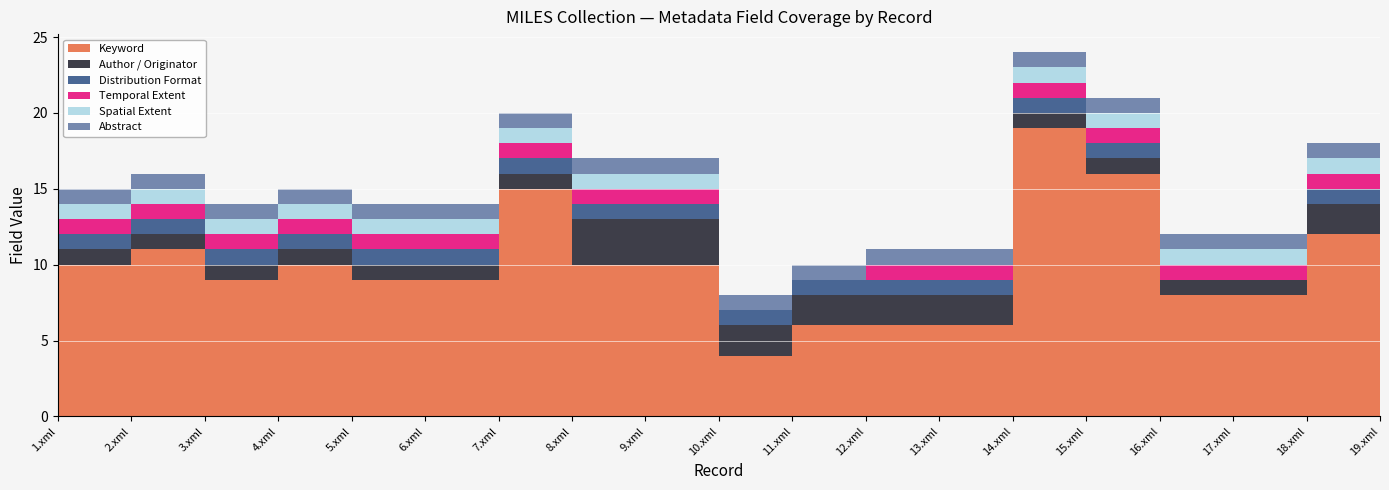

Reading right to left, what are all the values shown in this chart?

Keyword: 19.xml=12	18.xml=12	17.xml=8	16.xml=8	15.xml=16	14.xml=19	13.xml=6	12.xml=6	11.xml=6	10.xml=4	9.xml=10	8.xml=10	7.xml=15	6.xml=9	5.xml=9	4.xml=10	3.xml=9	2.xml=11	1.xml=10
Author / Originator: 19.xml=2	18.xml=2	17.xml=1	16.xml=1	15.xml=1	14.xml=1	13.xml=2	12.xml=2	11.xml=2	10.xml=2	9.xml=3	8.xml=3	7.xml=1	6.xml=1	5.xml=1	4.xml=1	3.xml=1	2.xml=1	1.xml=1
Distribution Format: 19.xml=1	18.xml=1	17.xml=0	16.xml=0	15.xml=1	14.xml=1	13.xml=1	12.xml=1	11.xml=1	10.xml=1	9.xml=1	8.xml=1	7.xml=1	6.xml=1	5.xml=1	4.xml=1	3.xml=1	2.xml=1	1.xml=1
Temporal Extent: 19.xml=1	18.xml=1	17.xml=1	16.xml=1	15.xml=1	14.xml=1	13.xml=1	12.xml=1	11.xml=0	10.xml=0	9.xml=1	8.xml=1	7.xml=1	6.xml=1	5.xml=1	4.xml=1	3.xml=1	2.xml=1	1.xml=1
Spatial Extent: 19.xml=1	18.xml=1	17.xml=1	16.xml=1	15.xml=1	14.xml=1	13.xml=0	12.xml=0	11.xml=0	10.xml=0	9.xml=1	8.xml=1	7.xml=1	6.xml=1	5.xml=1	4.xml=1	3.xml=1	2.xml=1	1.xml=1
Abstract: 19.xml=1	18.xml=1	17.xml=1	16.xml=1	15.xml=1	14.xml=1	13.xml=1	12.xml=1	11.xml=1	10.xml=1	9.xml=1	8.xml=1	7.xml=1	6.xml=1	5.xml=1	4.xml=1	3.xml=1	2.xml=1	1.xml=1